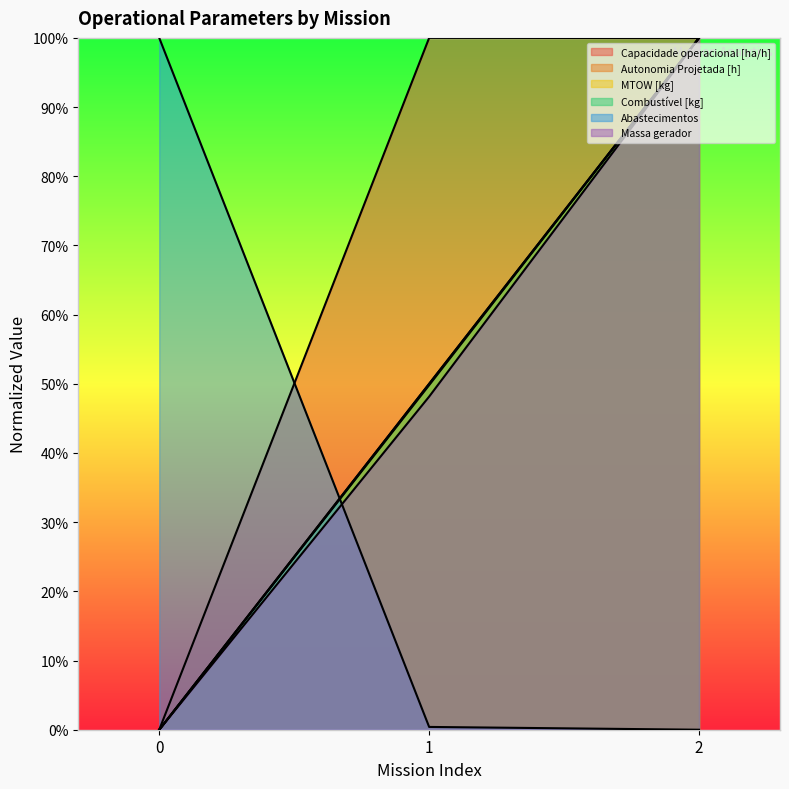

What is the sum of all Abastecimentos values?

1.0